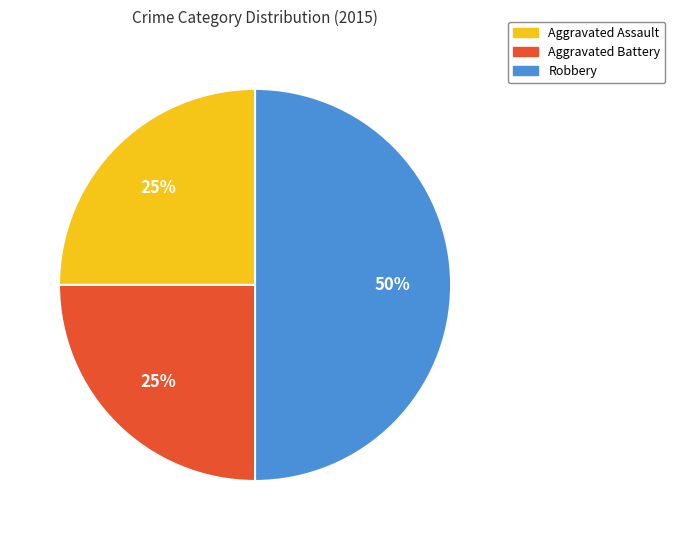

To the nearest percent, what is the average slice percentage?

33%